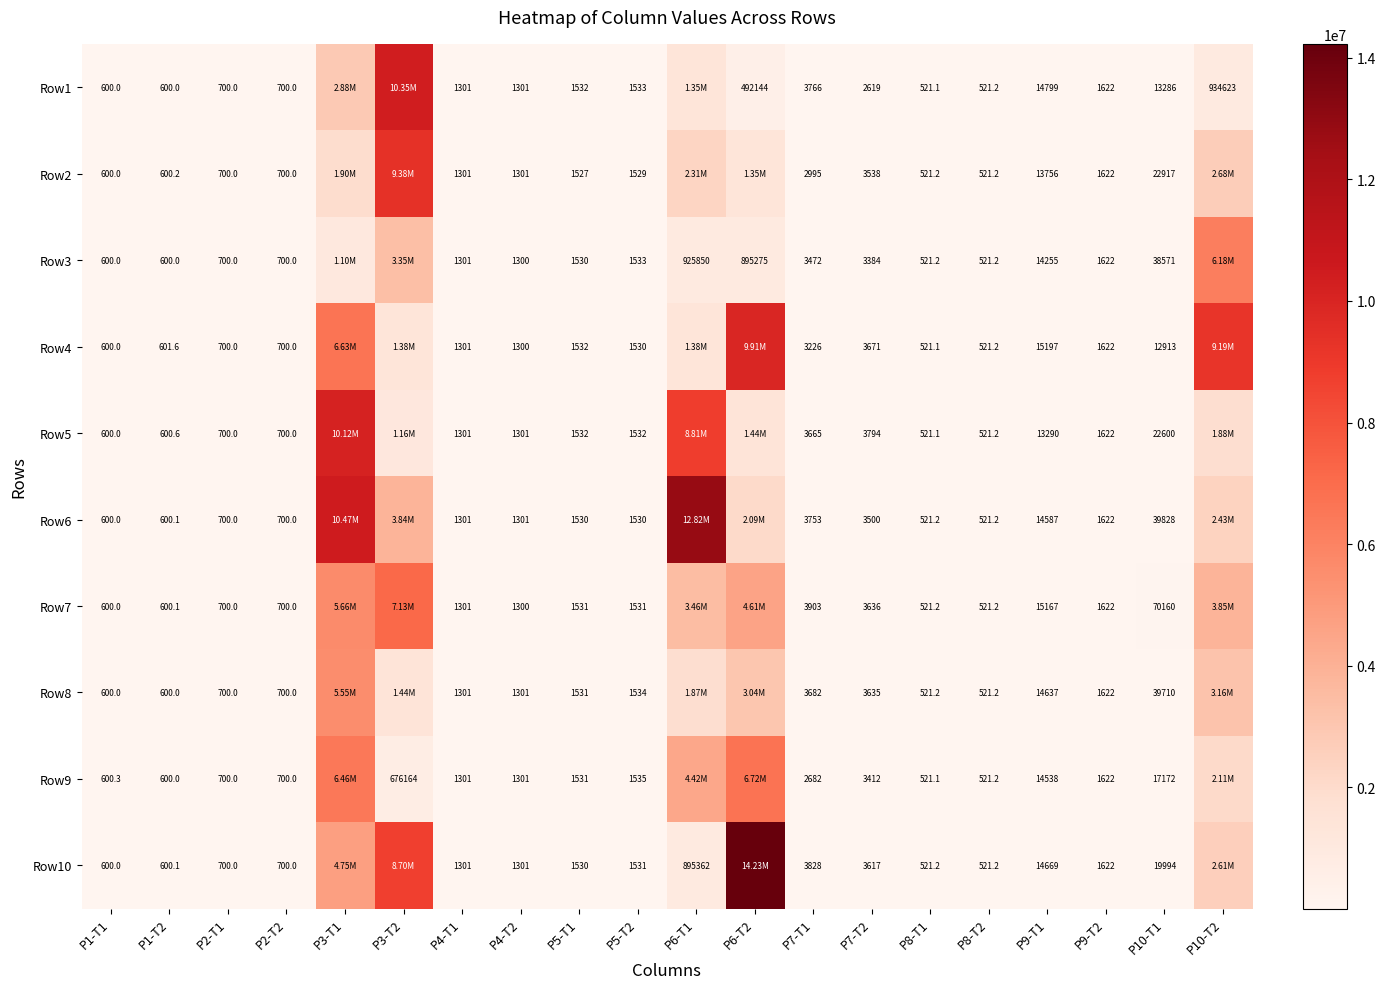

Is it true that Row4 equals 543.8 at P5-T1?

False